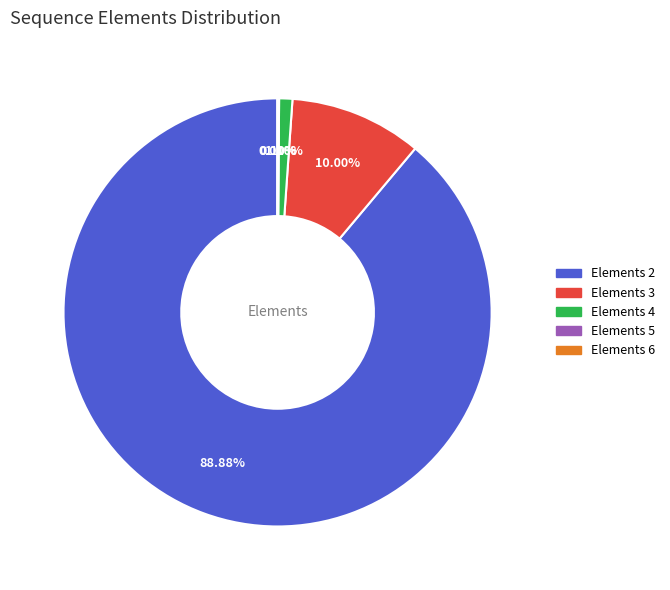

Between Elements 2 and Elements 4, which is larger?

Elements 2